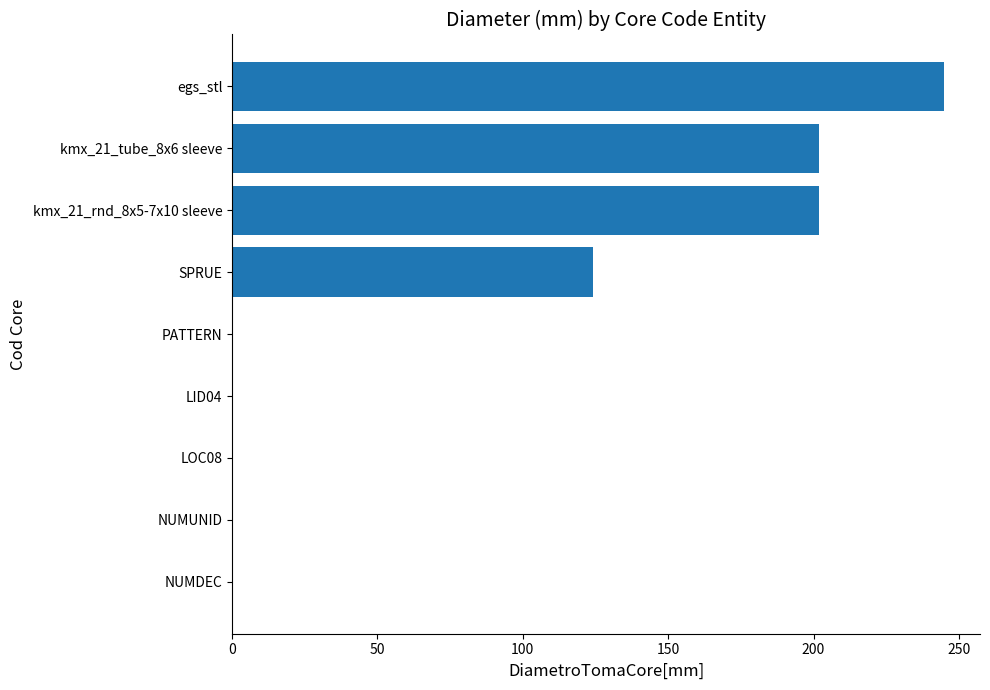

What is the sum of all values?

773